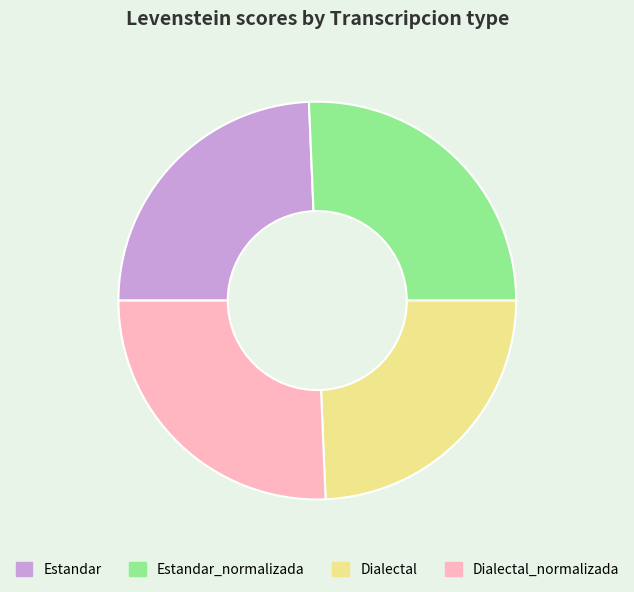

Approximately how many times larger is the value at Estandar compared to Dialectal_normalizada?

0.9